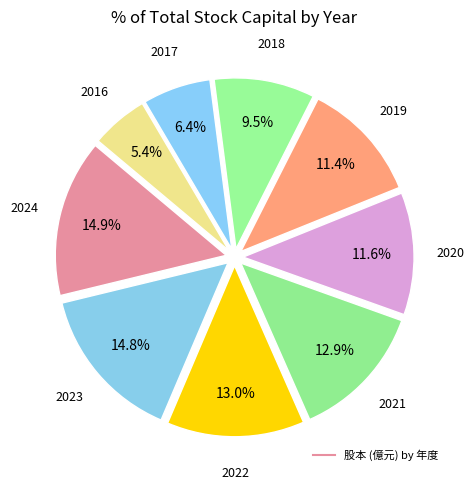

Rank the categories by value from lowest to highest.

2016, 2017, 2018, 2019, 2020, 2021, 2022, 2023, 2024